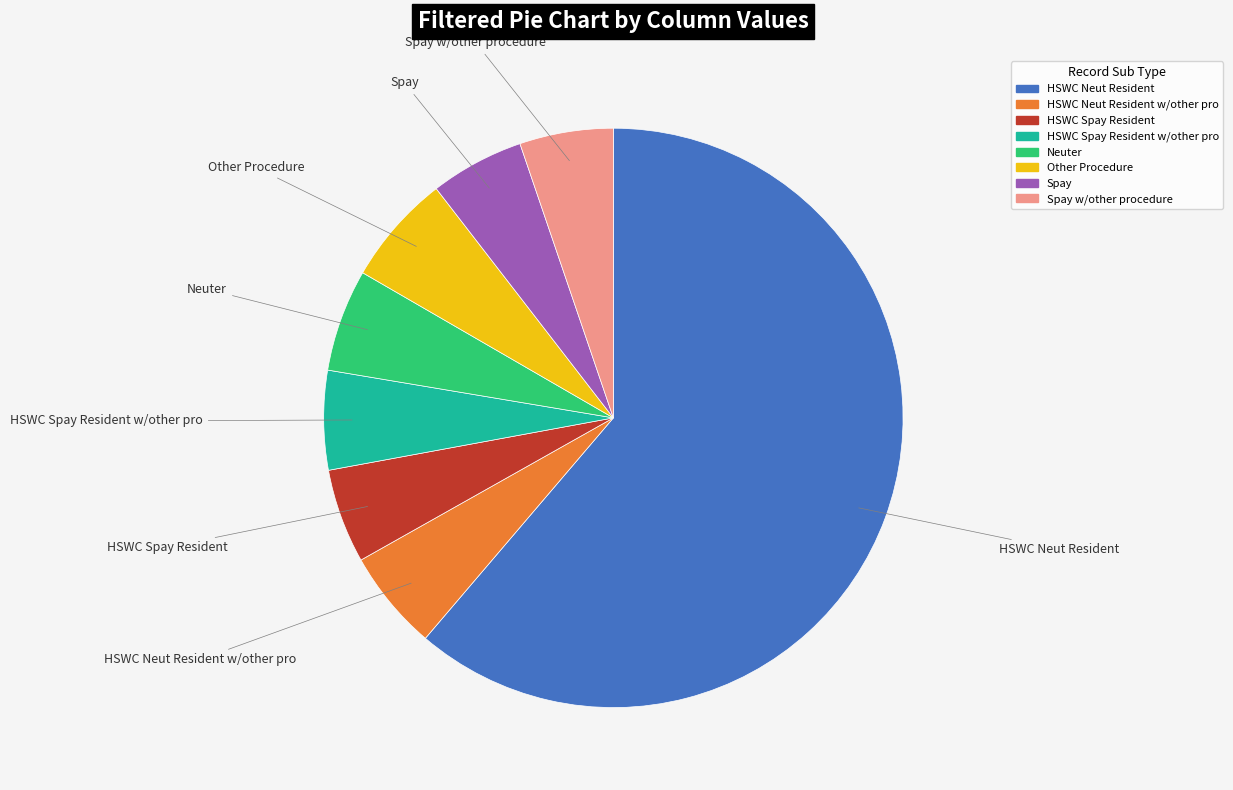

Is there any slice that represents more than half of the pie?

Yes